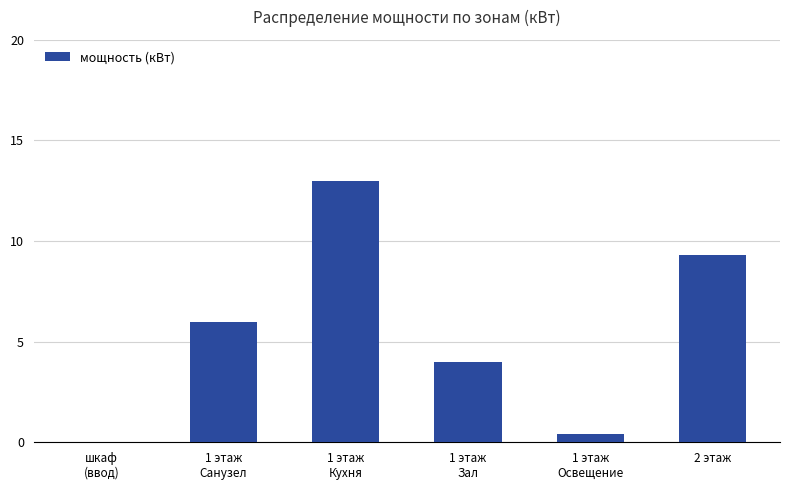

What is the maximum value shown in the chart?

13.0